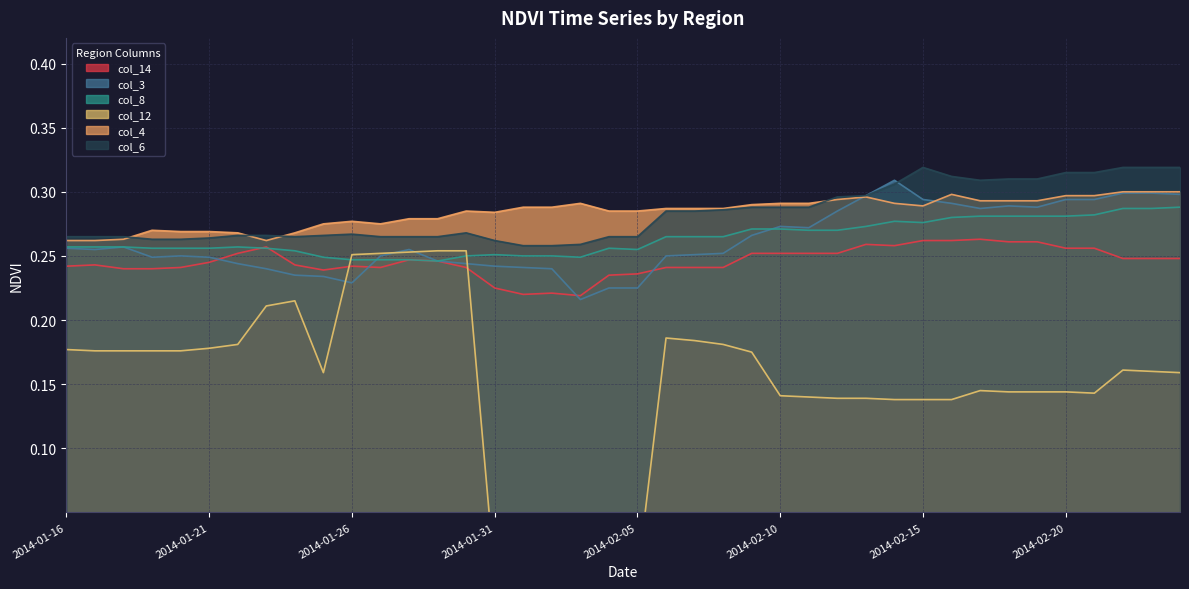

Reading left to right, what are all the values shown in this chart?

col_14: 0.2	0.2	0.2	0.2	0.2	0.2	0.3	0.3	0.2	0.2	0.2	0.2	0.2	0.2	0.2	0.2	0.2	0.2	0.2	0.2	0.2	0.2	0.2	0.2	0.3	0.3	0.3	0.3	0.3	0.3	0.3	0.3	0.3	0.3	0.3	0.3	0.3	0.2	0.2	0.2
col_3: 0.3	0.3	0.3	0.2	0.2	0.2	0.2	0.2	0.2	0.2	0.2	0.2	0.3	0.2	0.2	0.2	0.2	0.2	0.2	0.2	0.2	0.2	0.3	0.3	0.3	0.3	0.3	0.3	0.3	0.3	0.3	0.3	0.3	0.3	0.3	0.3	0.3	0.3	0.3	0.3
col_8: 0.3	0.3	0.3	0.3	0.3	0.3	0.3	0.3	0.3	0.2	0.2	0.2	0.2	0.2	0.2	0.3	0.2	0.2	0.2	0.3	0.3	0.3	0.3	0.3	0.3	0.3	0.3	0.3	0.3	0.3	0.3	0.3	0.3	0.3	0.3	0.3	0.3	0.3	0.3	0.3
col_12: 0.2	0.2	0.2	0.2	0.2	0.2	0.2	0.2	0.2	0.2	0.3	0.3	0.3	0.3	0.3	0.0	0.0	0.0	0.0	0.0	0.0	0.2	0.2	0.2	0.2	0.1	0.1	0.1	0.1	0.1	0.1	0.1	0.1	0.1	0.1	0.1	0.1	0.2	0.2	0.2
col_4: 0.3	0.3	0.3	0.3	0.3	0.3	0.3	0.3	0.3	0.3	0.3	0.3	0.3	0.3	0.3	0.3	0.3	0.3	0.3	0.3	0.3	0.3	0.3	0.3	0.3	0.3	0.3	0.3	0.3	0.3	0.3	0.3	0.3	0.3	0.3	0.3	0.3	0.3	0.3	0.3
col_6: 0.3	0.3	0.3	0.3	0.3	0.3	0.3	0.3	0.3	0.3	0.3	0.3	0.3	0.3	0.3	0.3	0.3	0.3	0.3	0.3	0.3	0.3	0.3	0.3	0.3	0.3	0.3	0.3	0.3	0.3	0.3	0.3	0.3	0.3	0.3	0.3	0.3	0.3	0.3	0.3